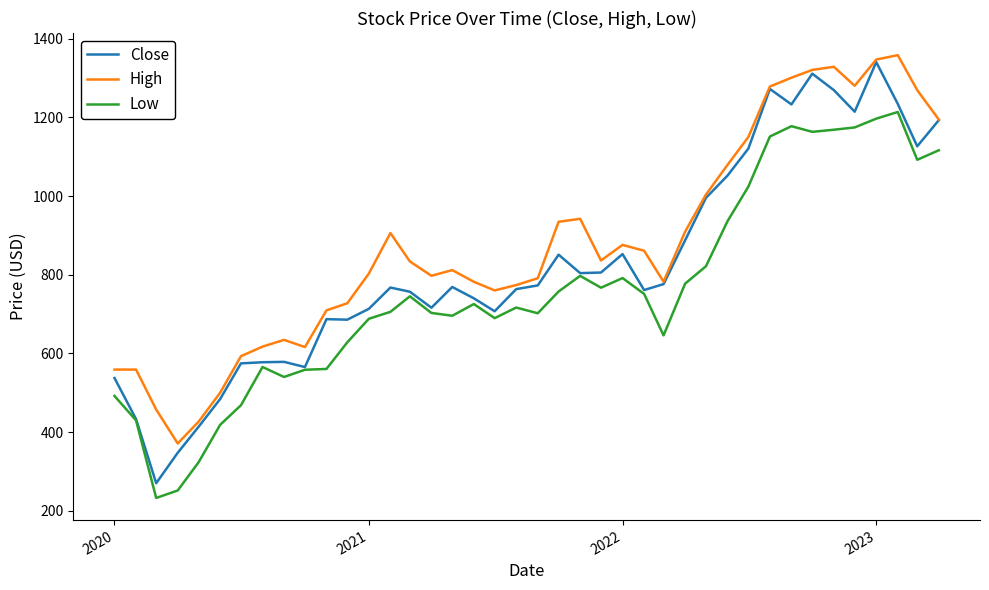

Which series has the largest total across all categories?

High